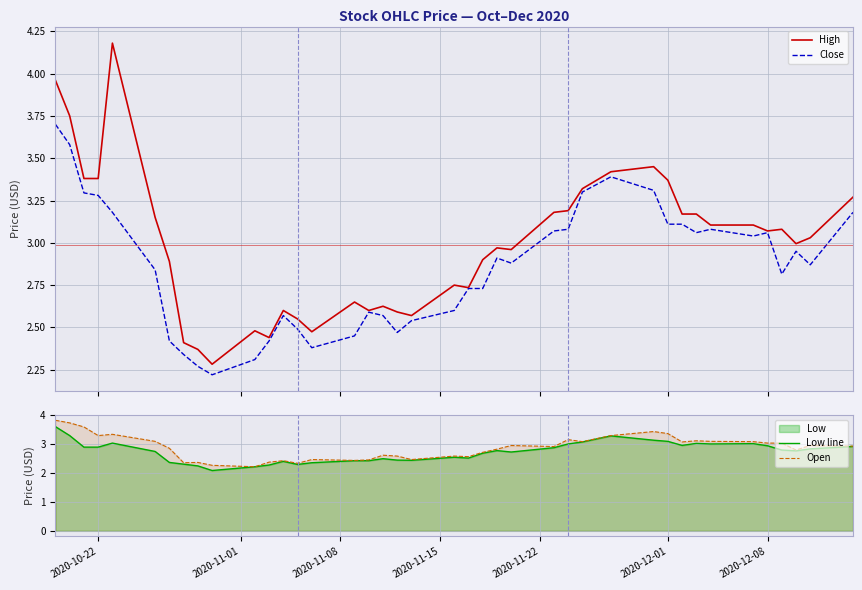

Reading left to right, list all the values displayed in this chart.

High: 4.0	3.8	3.4	3.4	4.2	3.1	2.9	2.4	2.4	2.3	2.5	2.4	2.6	2.5	2.5	2.6	2.6	2.6	2.6	2.6	2.8	2.7	2.9	3.0	3.0	3.2	3.2	3.3	3.4	3.5	3.4	3.2	3.2	3.1	3.1	3.1	3.1	3.0	3.0	3.3
Close: 3.7	3.6	3.3	3.3	3.2	2.8	2.4	2.3	2.3	2.2	2.3	2.4	2.6	2.5	2.4	2.5	2.6	2.6	2.5	2.5	2.6	2.7	2.7	2.9	2.9	3.1	3.1	3.3	3.4	3.3	3.1	3.1	3.1	3.1	3.0	3.1	2.8	3.0	2.9	3.2
Low line: 3.6	3.3	2.9	2.9	3.0	2.8	2.4	2.3	2.2	2.1	2.2	2.3	2.4	2.3	2.4	2.4	2.4	2.5	2.5	2.4	2.5	2.5	2.7	2.8	2.7	2.9	3.0	3.1	3.3	3.1	3.1	3.0	3.0	3.0	3.0	2.9	2.8	2.8	2.8	2.9
Open: 3.8	3.7	3.6	3.3	3.3	3.1	2.9	2.4	2.4	2.3	2.2	2.4	2.4	2.3	2.5	2.4	2.5	2.6	2.6	2.5	2.6	2.6	2.7	2.8	3.0	2.9	3.2	3.1	3.3	3.4	3.4	3.1	3.1	3.1	3.1	3.0	3.0	2.8	3.0	2.9